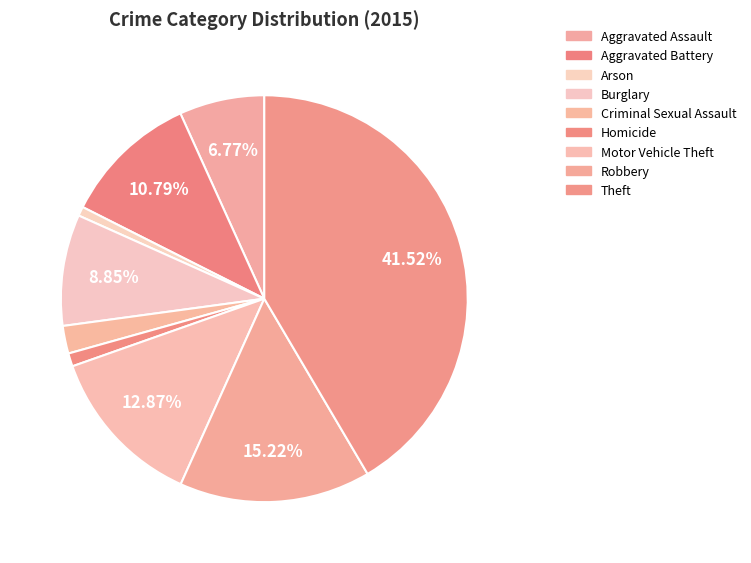

Is there any slice that represents more than half of the pie?

No